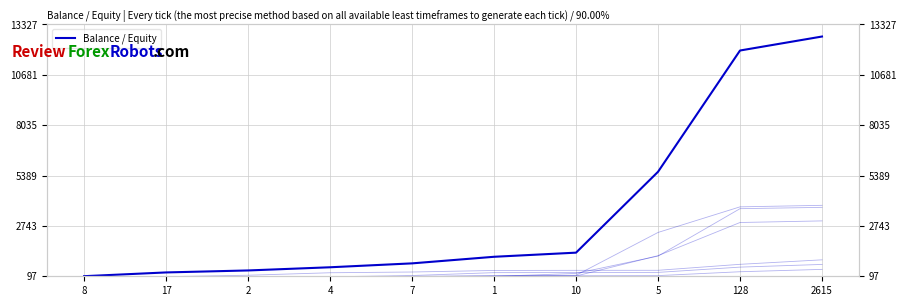

Is it true that the value at 1 is 1122?

True